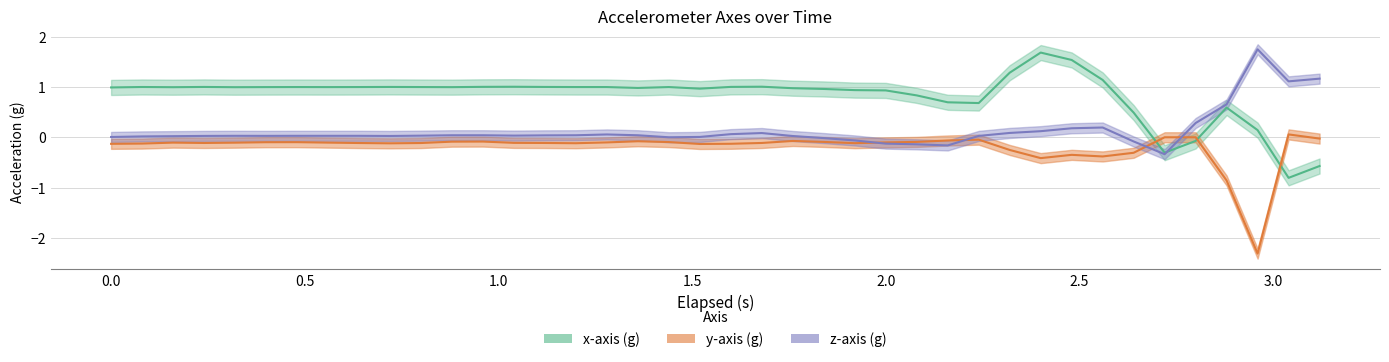

True or false: x_axis has a value of 0.6 at 4.

False